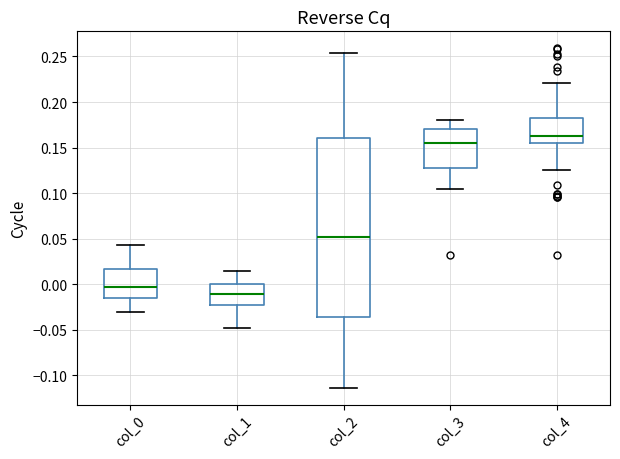

Reading left to right, transcribe this box plot: for each box, give where its median line is, the range the box spans, and where its two whiskers end, as read against the y-axis. The values are not printed on the chart, so give them approximately, as read against the axis.

col_0: median -0.005, box -0.015 to 0.015, whiskers -0.030 to 0.045
col_1: median -0.010, box -0.025 to 0.000, whiskers -0.050 to 0.015
col_2: median 0.050, box -0.035 to 0.160, whiskers -0.115 to 0.255
col_3: median 0.155, box 0.130 to 0.170, whiskers 0.105 to 0.180
col_4: median 0.165, box 0.155 to 0.185, whiskers 0.125 to 0.220